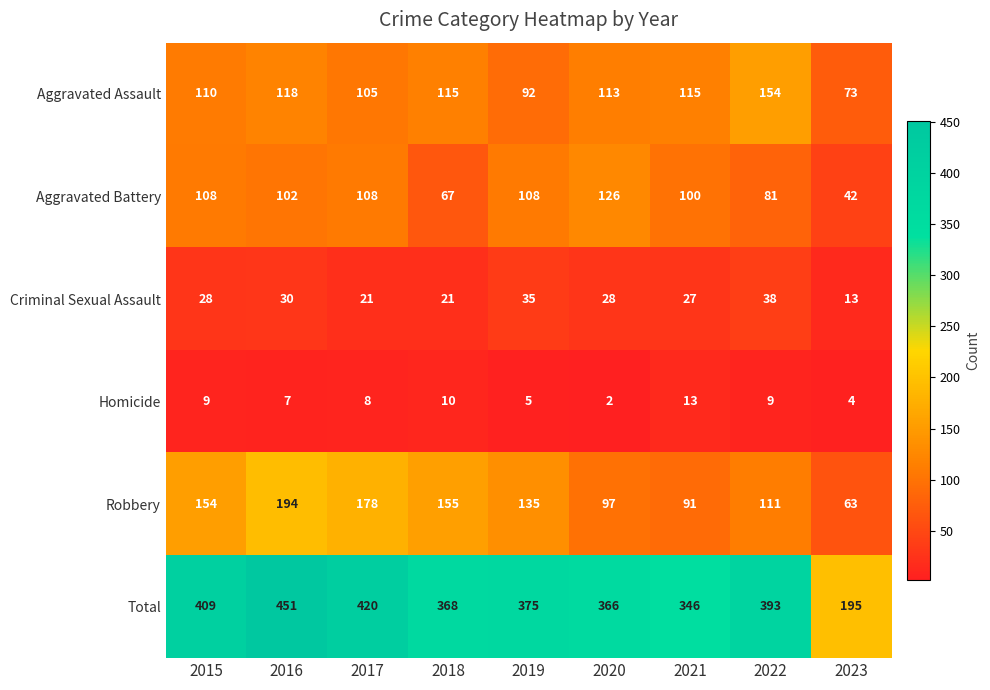

List the series in order of their peak value, lowest first.

Homicide, Criminal Sexual Assault, Aggravated Battery, Aggravated Assault, Robbery, Total